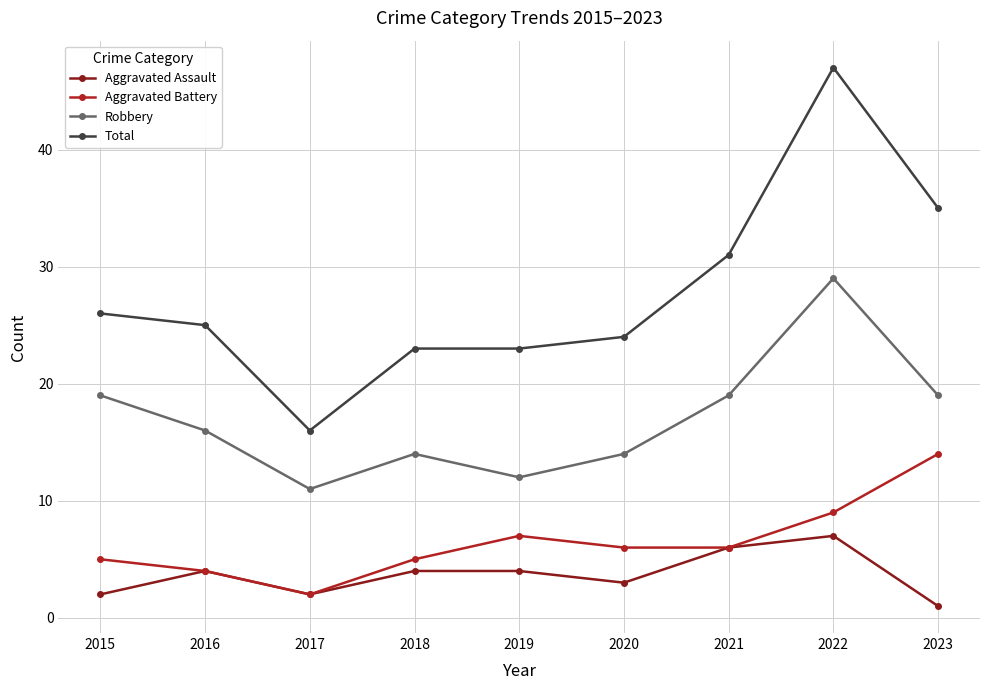

What is the spread (max minus min) of values at 2016?

21